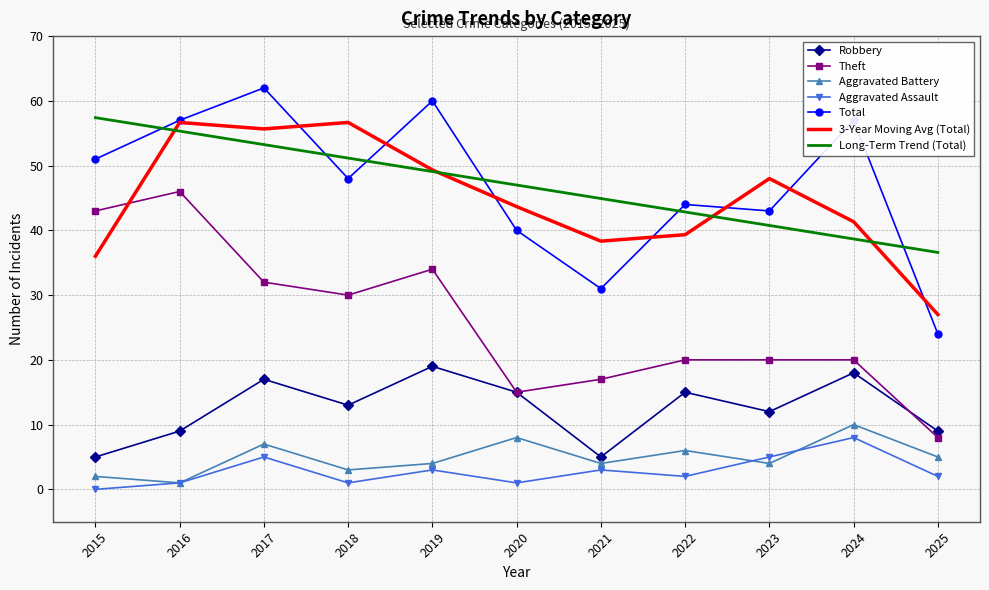

True or false: Robbery has more than 2 interior local peaks.

True